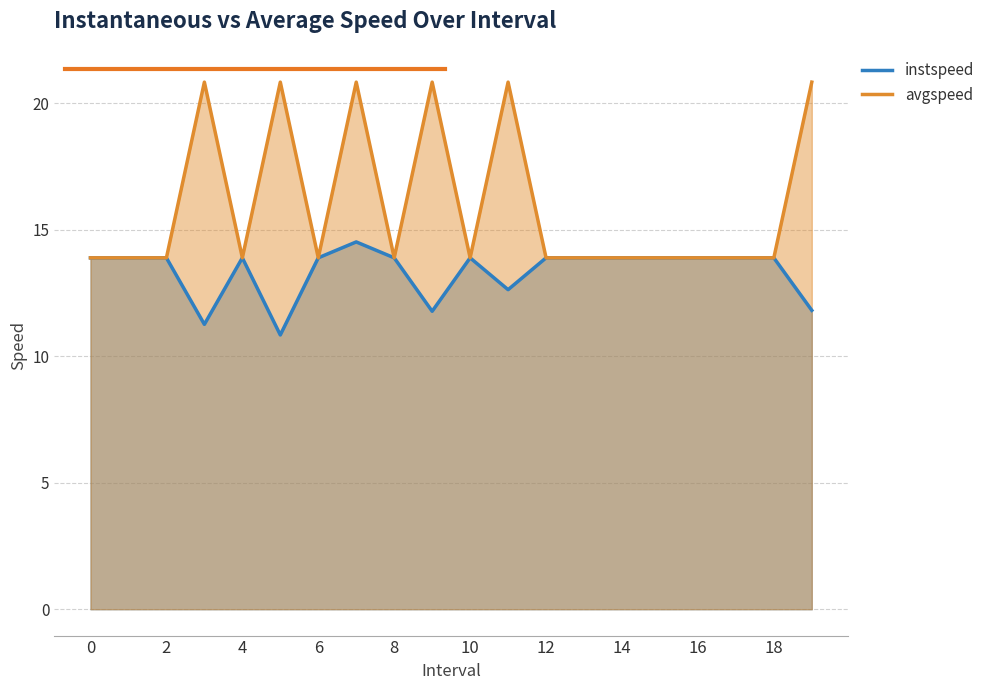

True or false: instspeed and avgspeed cross at least once.

False